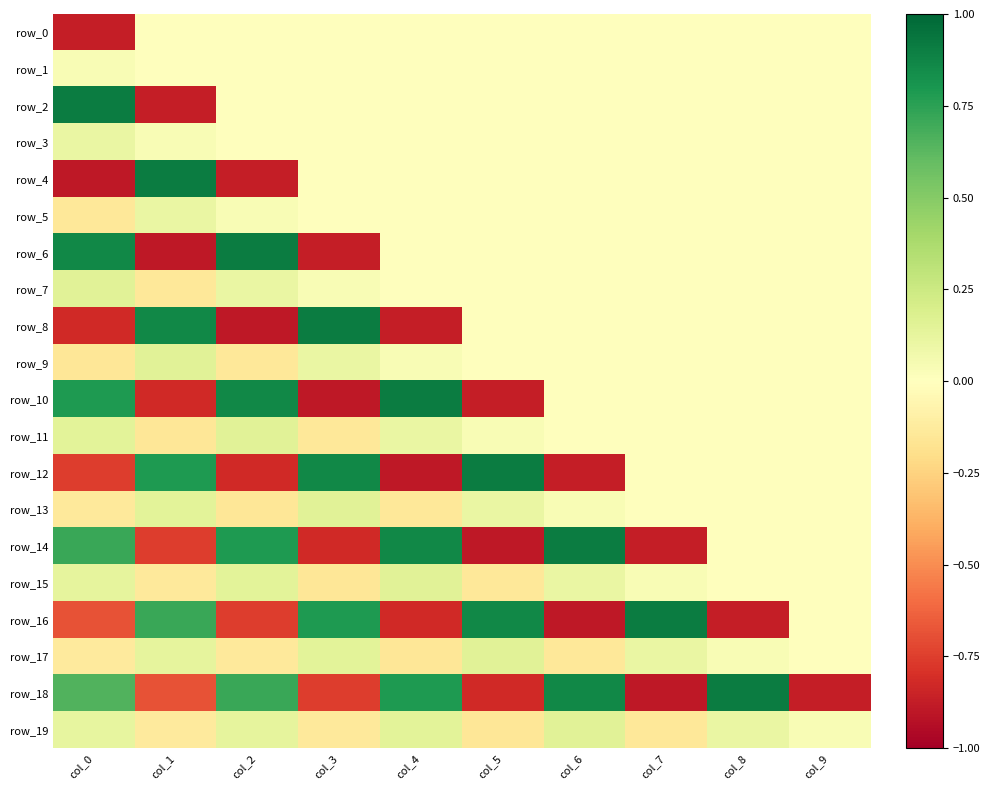

What is the smallest value displayed?

-0.9